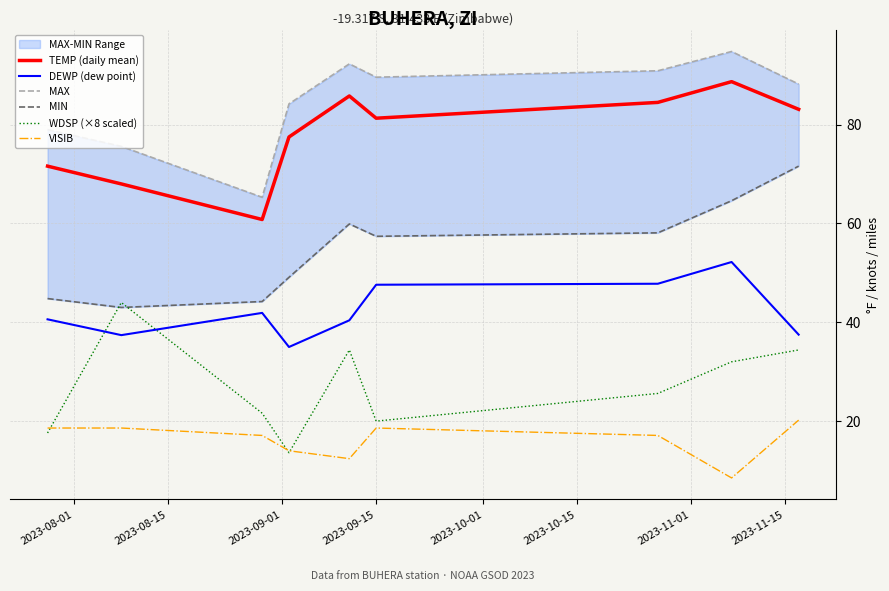

True or false: VISIB and DEWP (dew point) intersect in this chart.

False